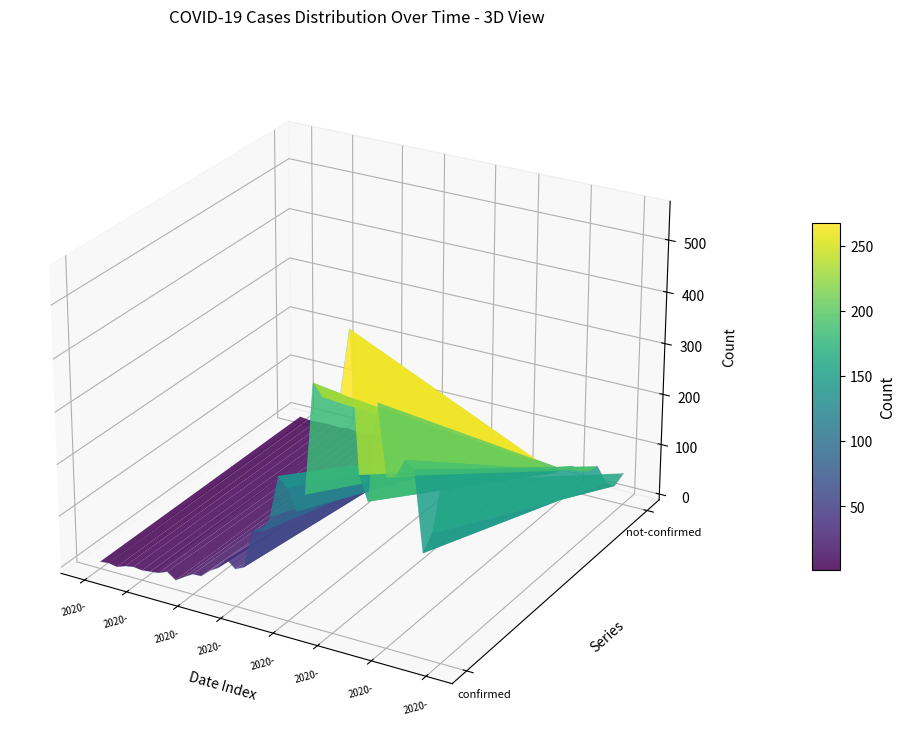

List the series in order of their peak value, lowest first.

not-confirmed, confirmed